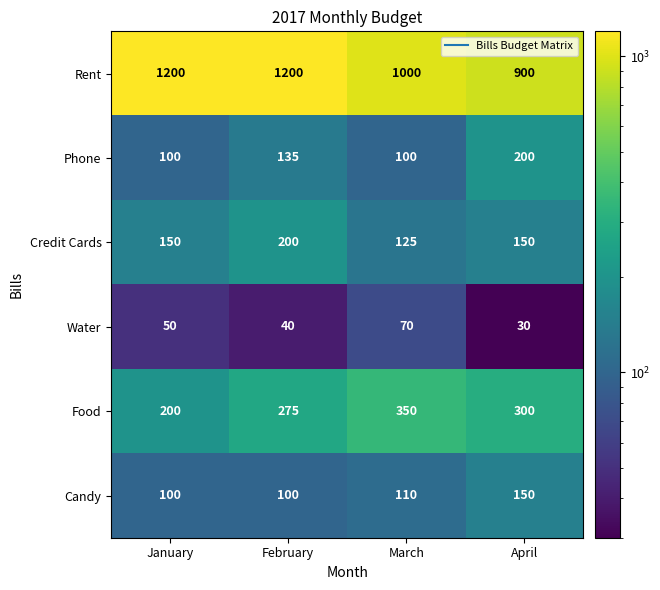

The Water series shows 29 at March. True or false?

False